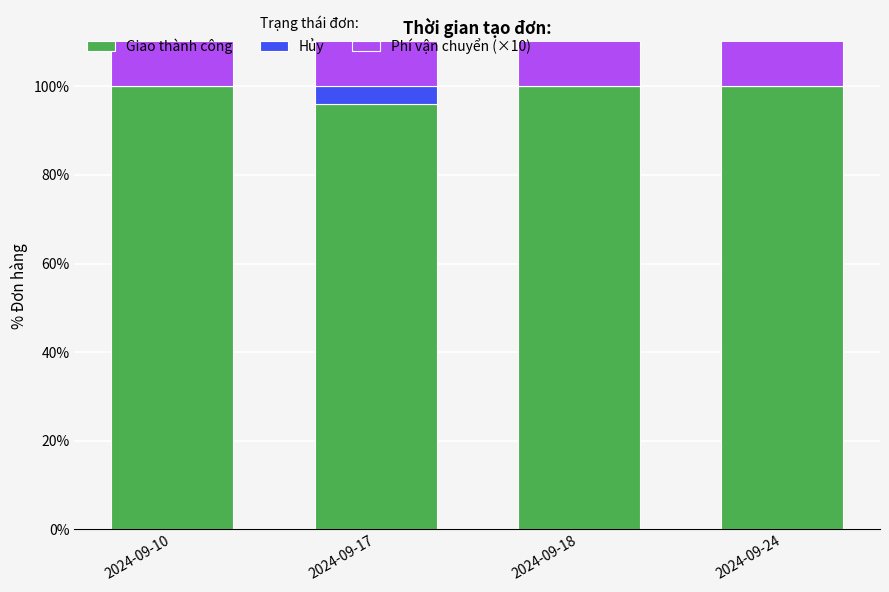

What is the maximum value for Giao thành công?

100